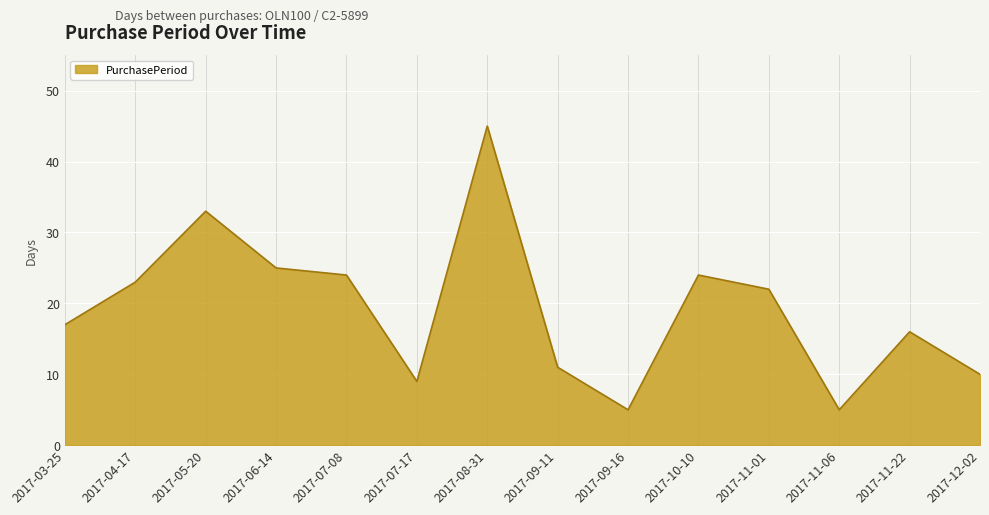

What is the sum of all values?

269